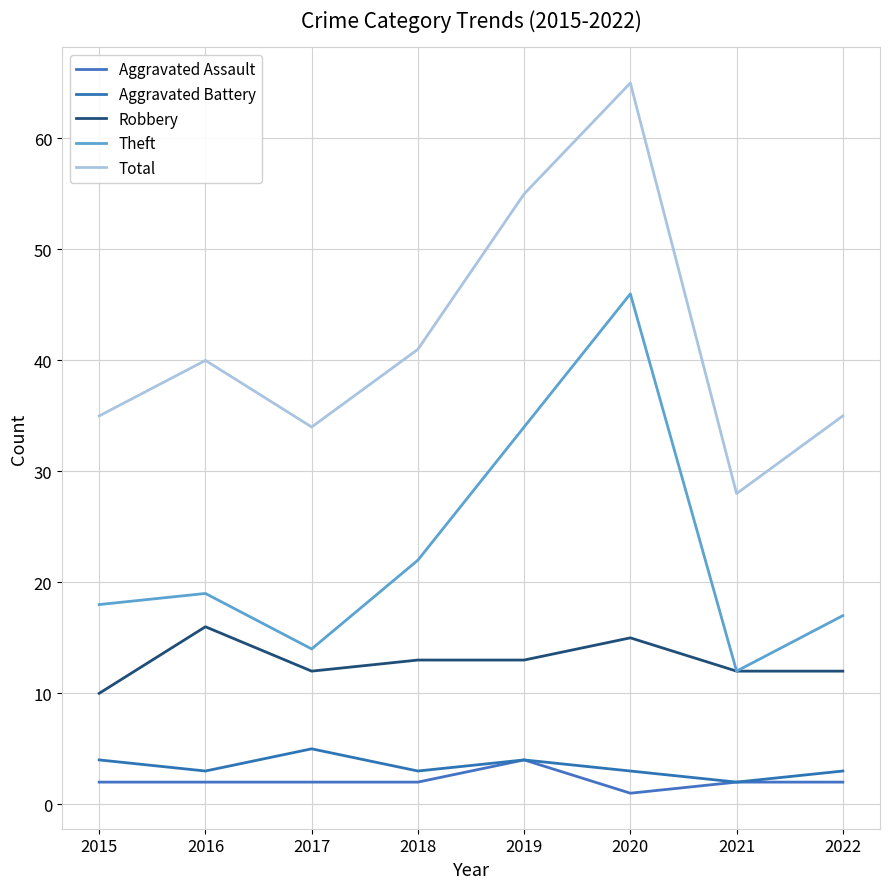

What is the minimum value for Theft?

12